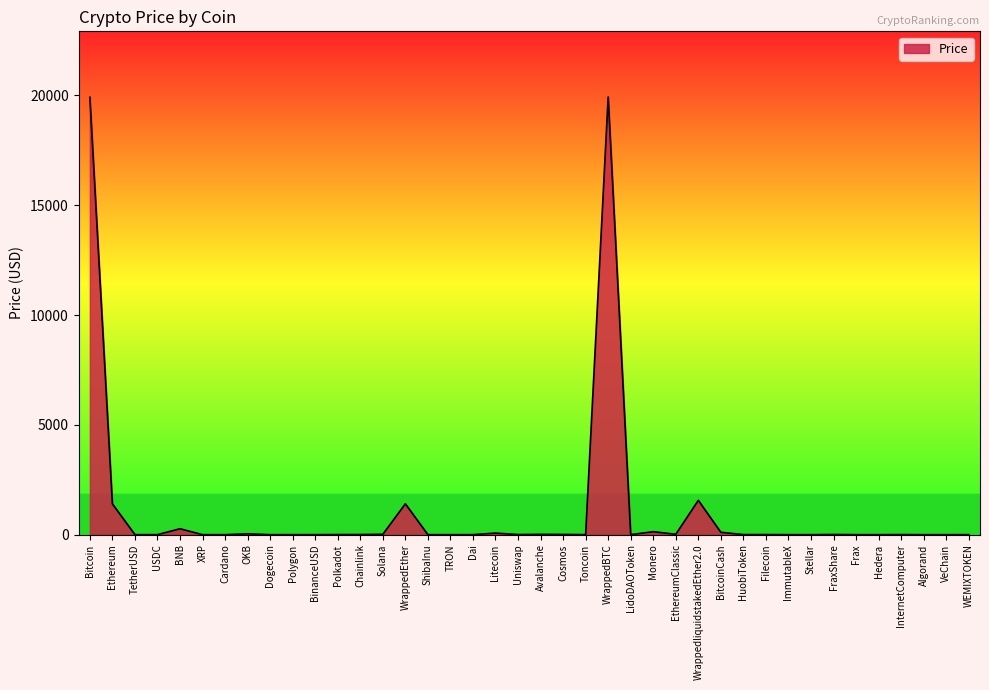

How many lines are shown in the chart?

1